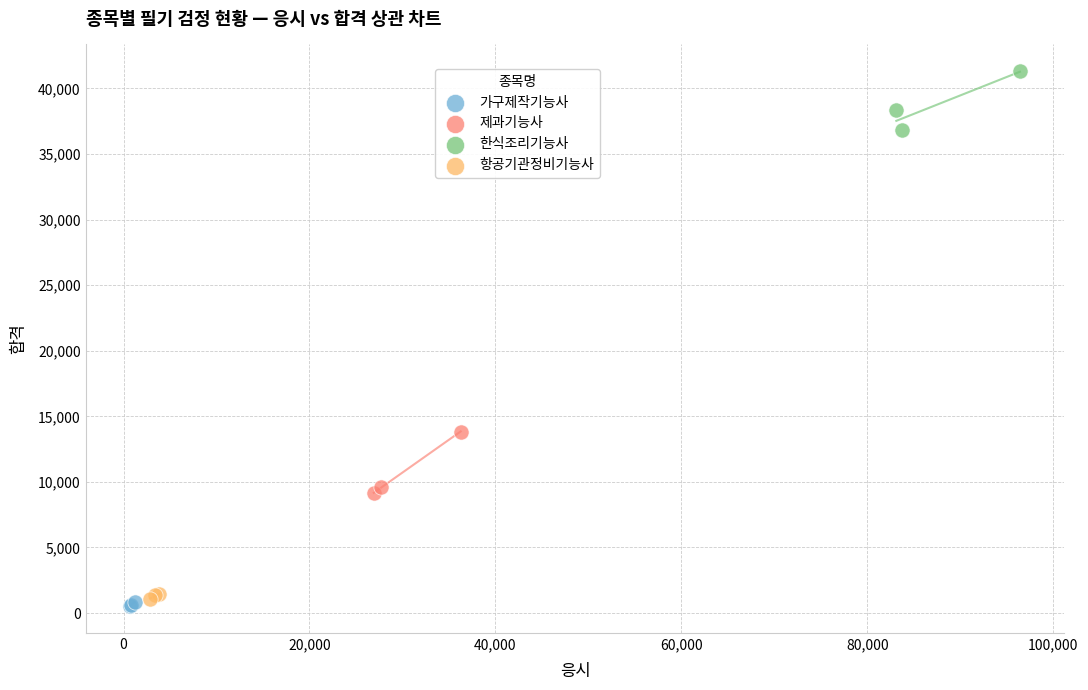

Which series contains the highest Y value?

한식조리기능사